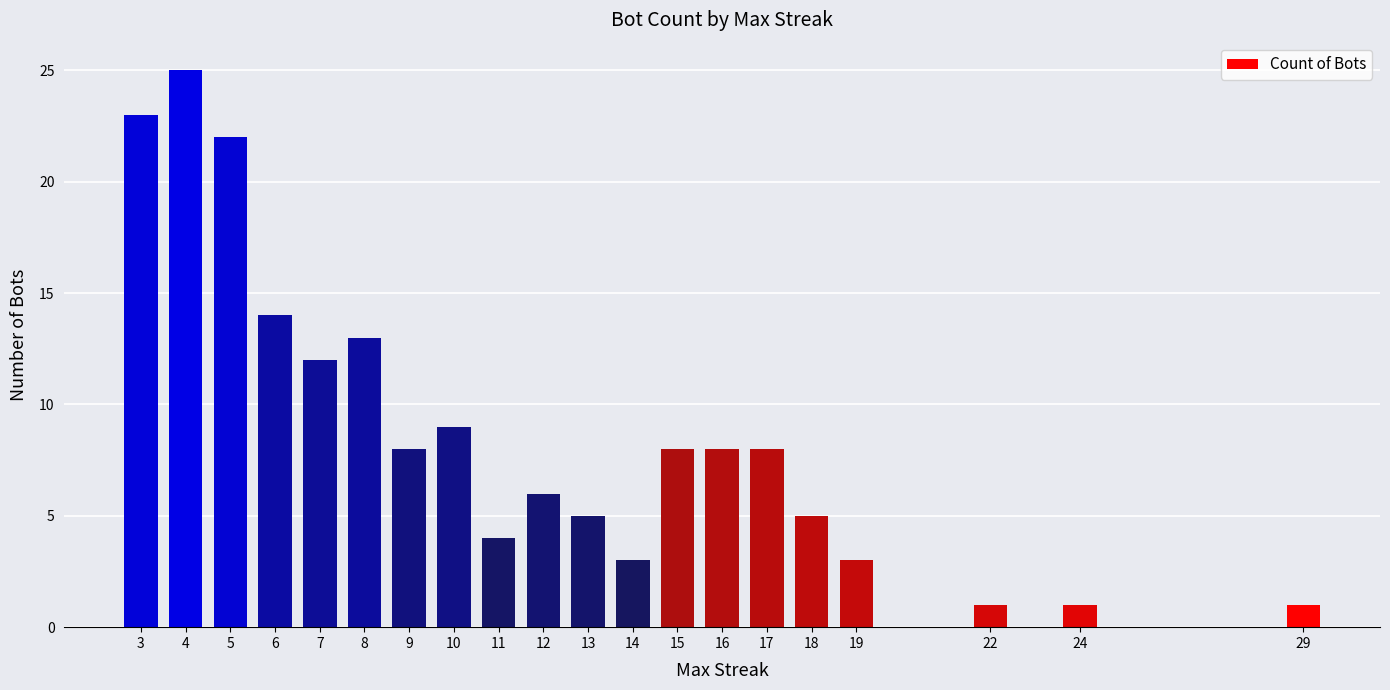

What is the value of the 15th bar from the left?

8